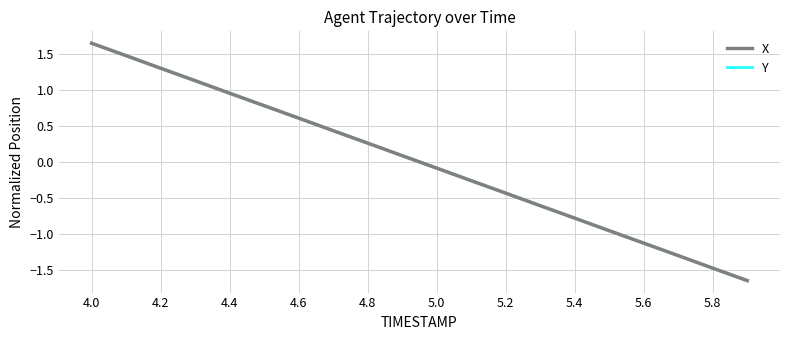

What are all the series names shown in the legend?

X, Y